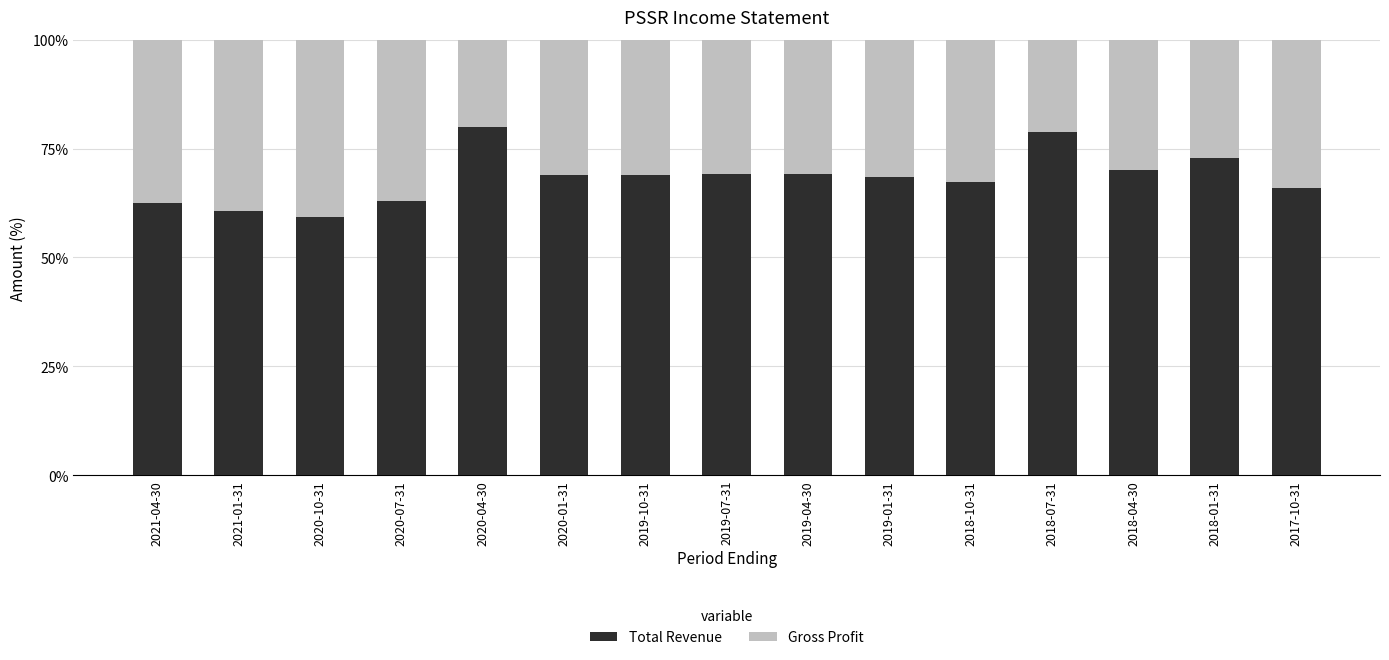

What value does the Total Revenue series have at 2020-04-30?

80.0